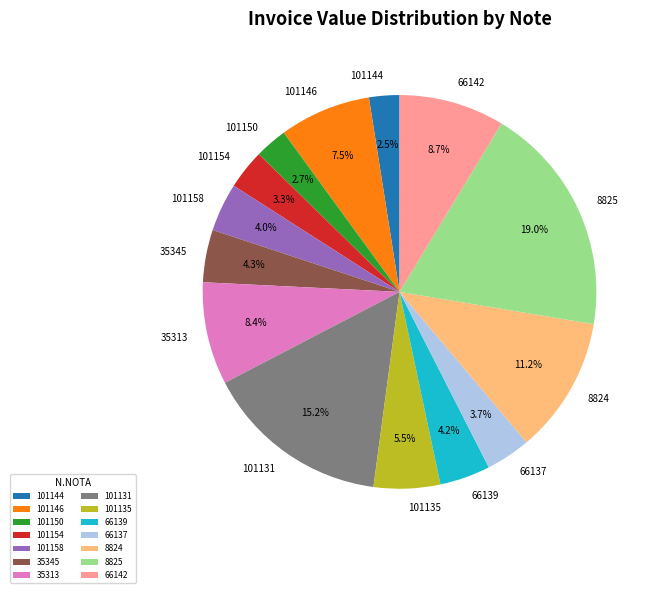

What is the largest slice in the pie chart?

8825